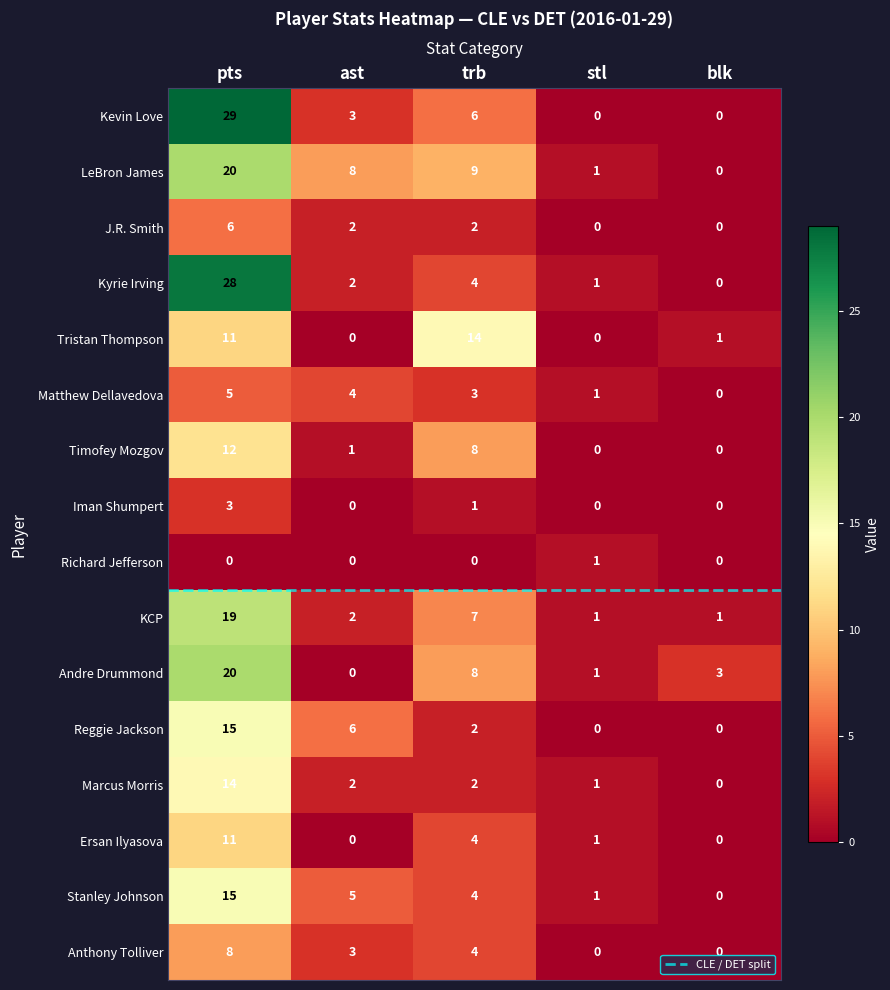

What is the sum of the Reggie Jackson values at pts and trb?

17